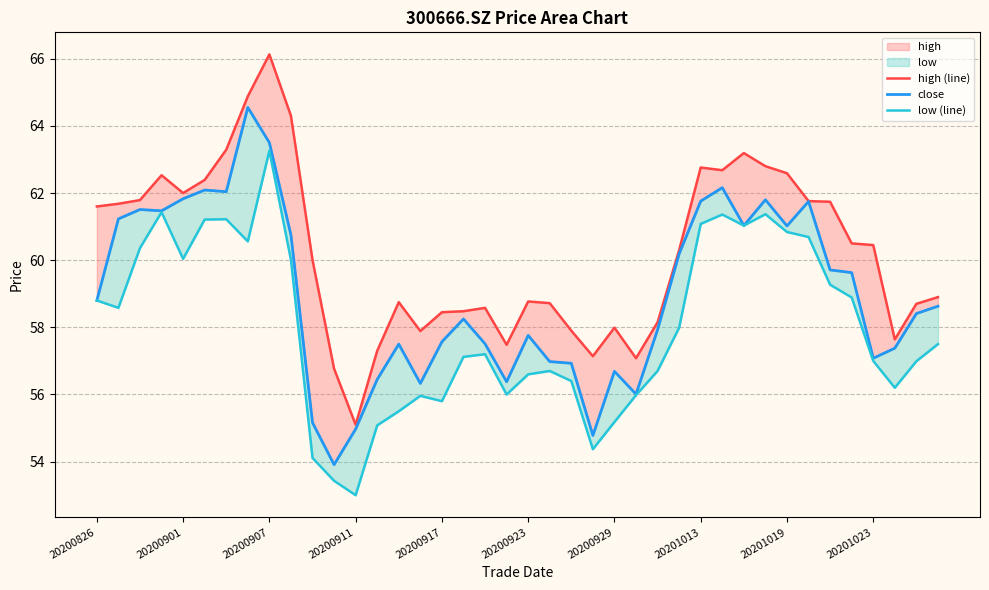

Which series has the largest total across all categories?

high (line)